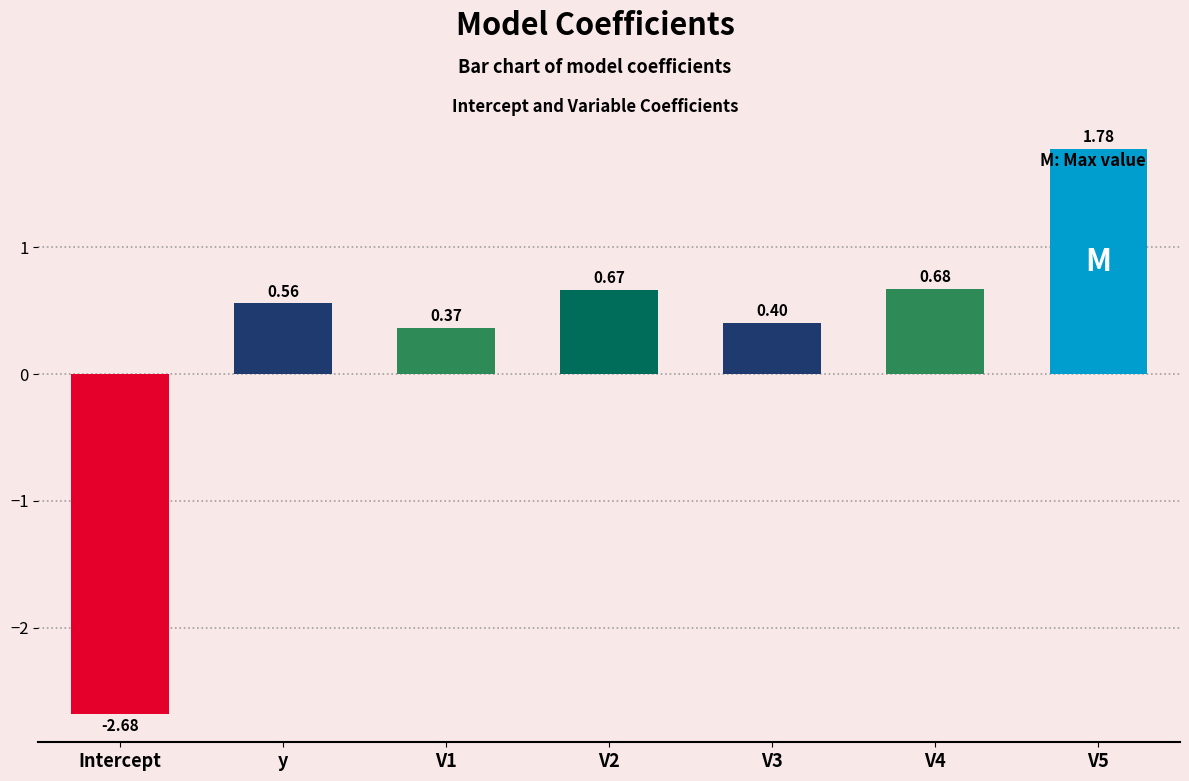

True or false: the data shows 1.2 at V5.

False